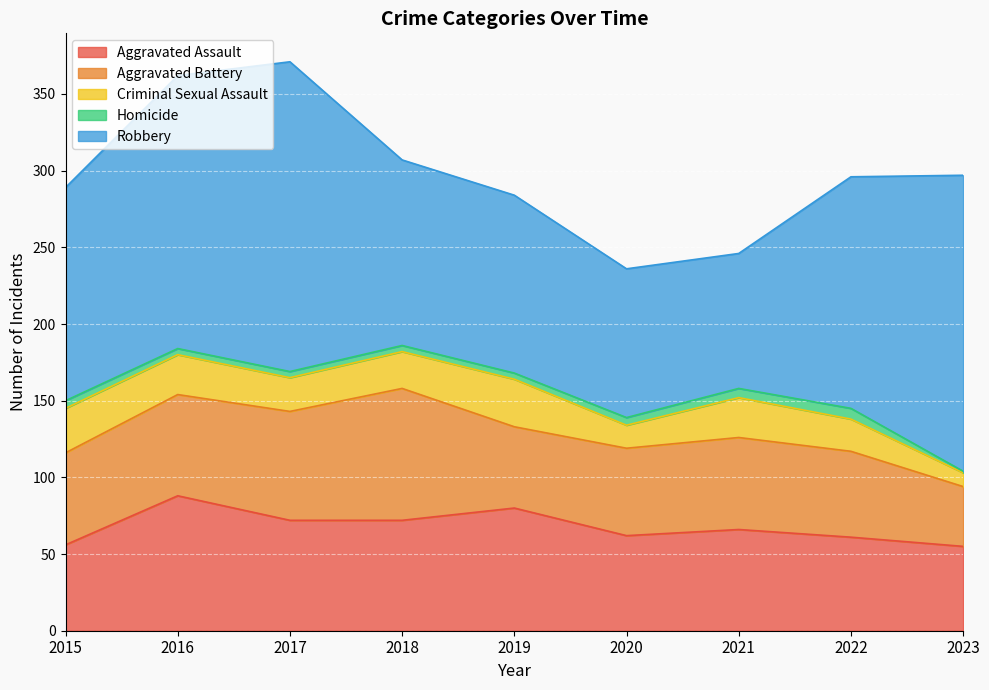

Is it true that Homicide equals 4 at 2016?

True